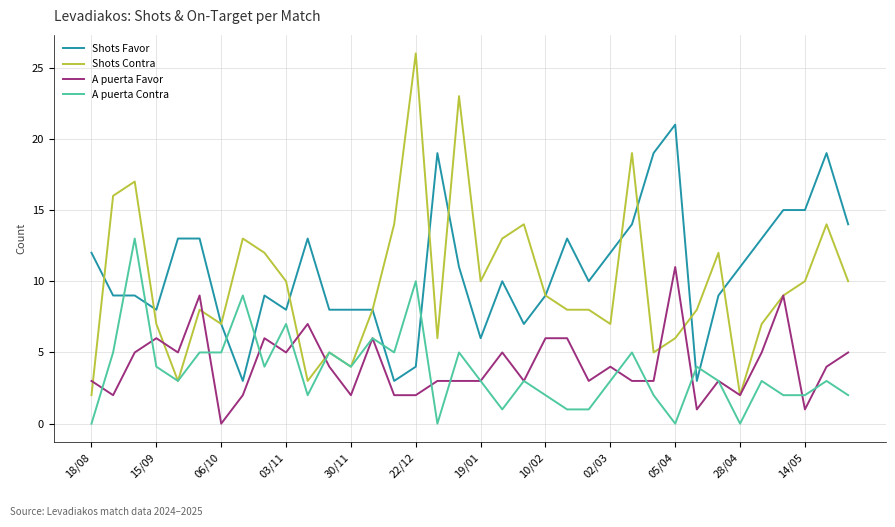

What is the minimum value for Shots Favor?

3